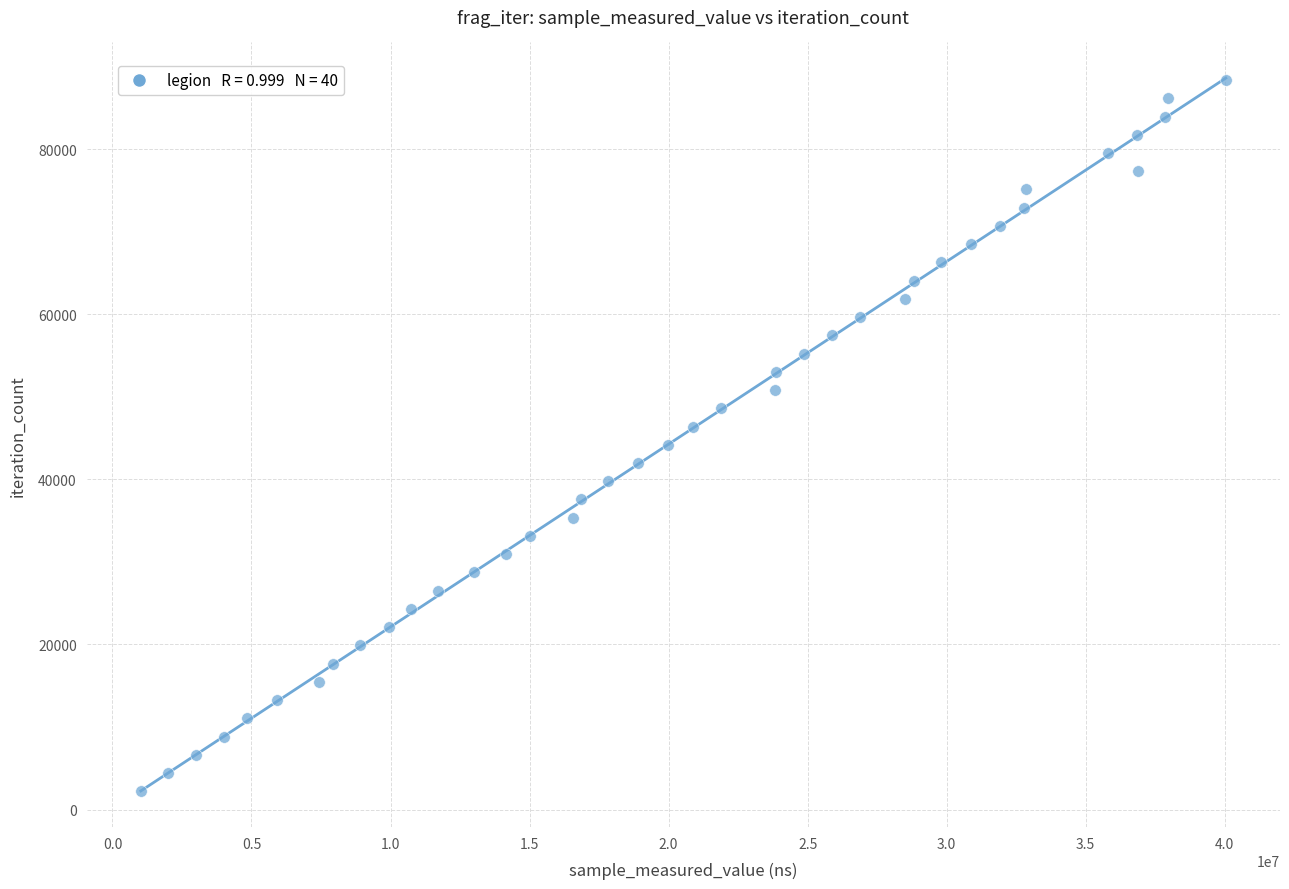

What is the range of X values (max minus min)?

39015100